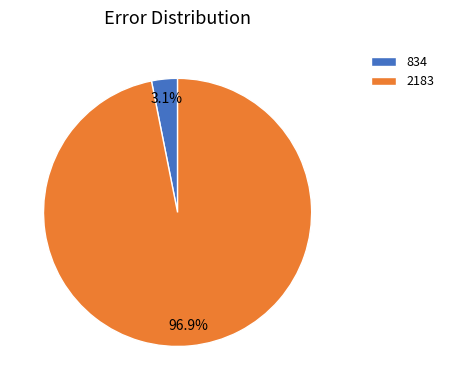

True or false: 834 accounts for 3% of the total.

True